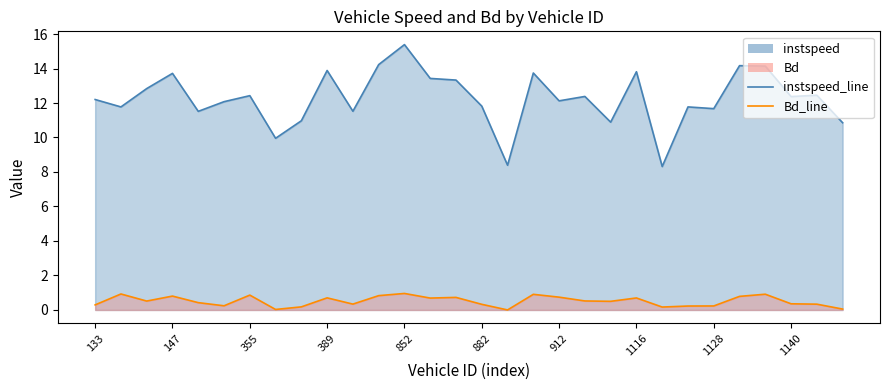

Which series changed the most between 14 and 26?

instspeed_line